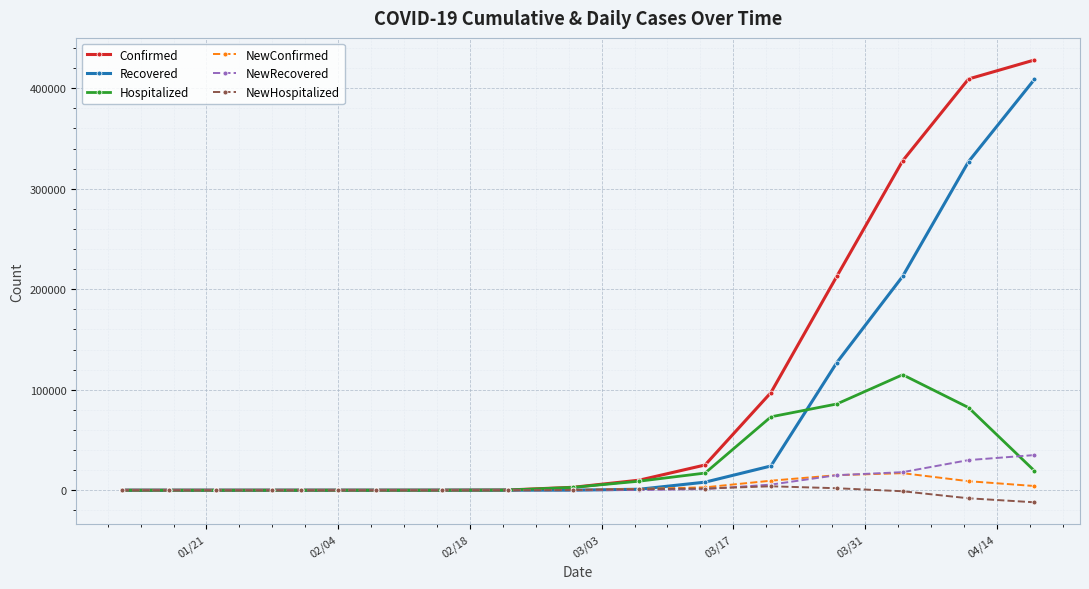

How many series are shown in this chart?

6